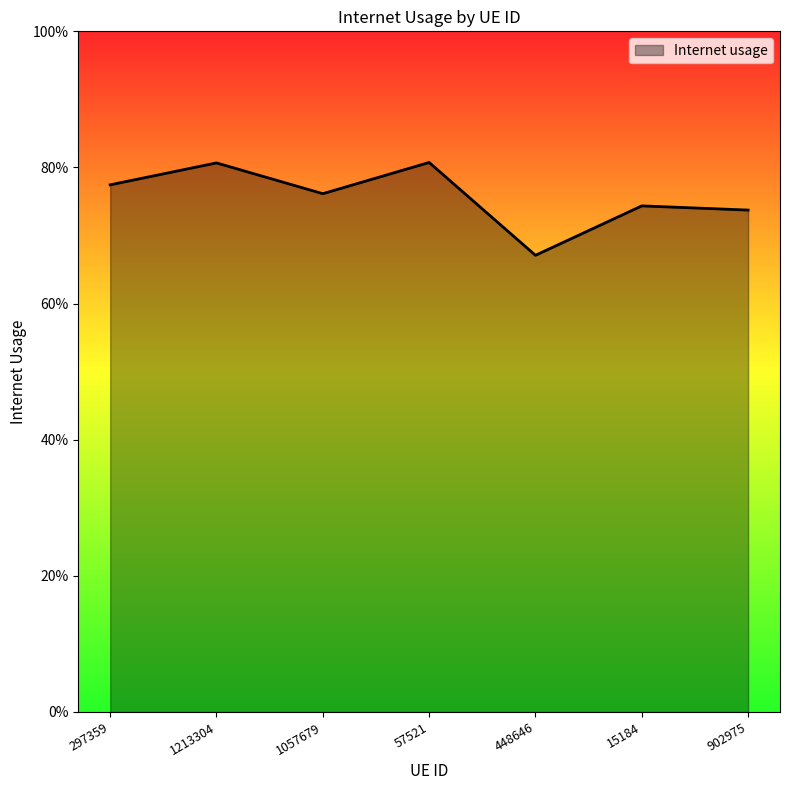

Does the chart display data point markers on the line(s)?

No